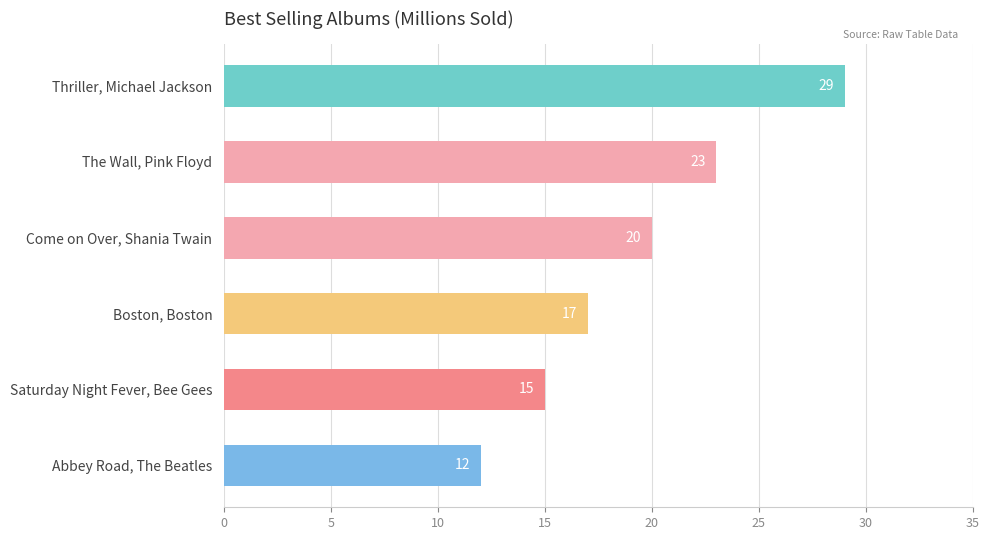

What is the change in value from Thriller, Michael Jackson to Boston, Boston?

-12